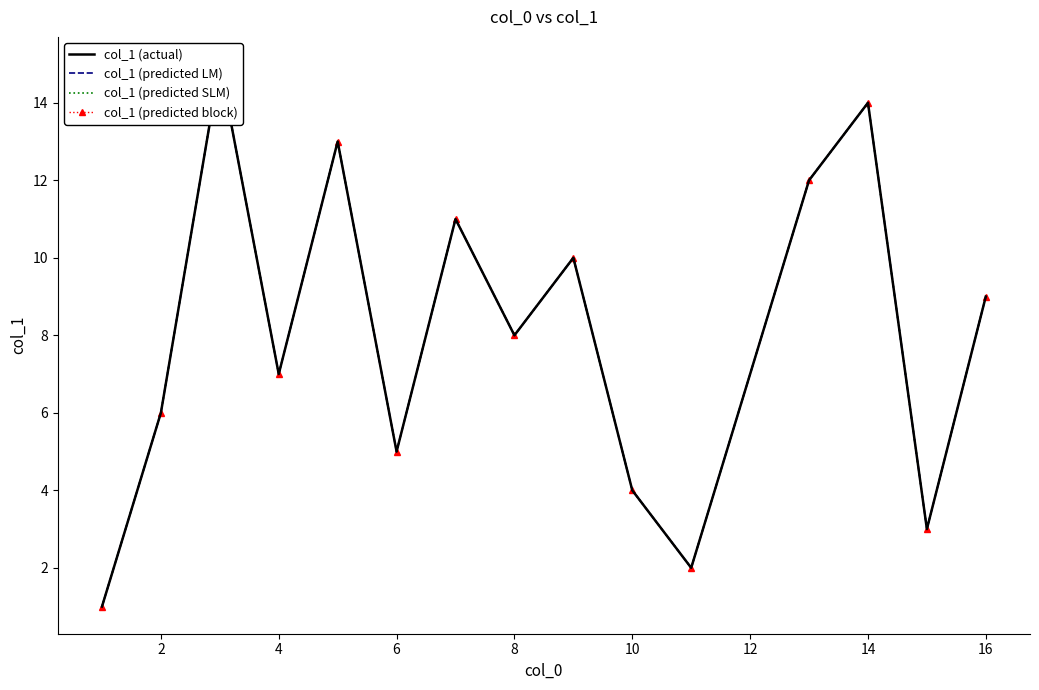

Read the col_1 (predicted SLM) value at 8.

13